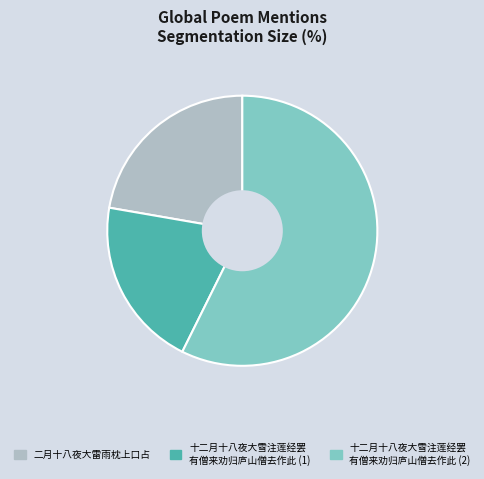

How many segments does this pie chart have?

3